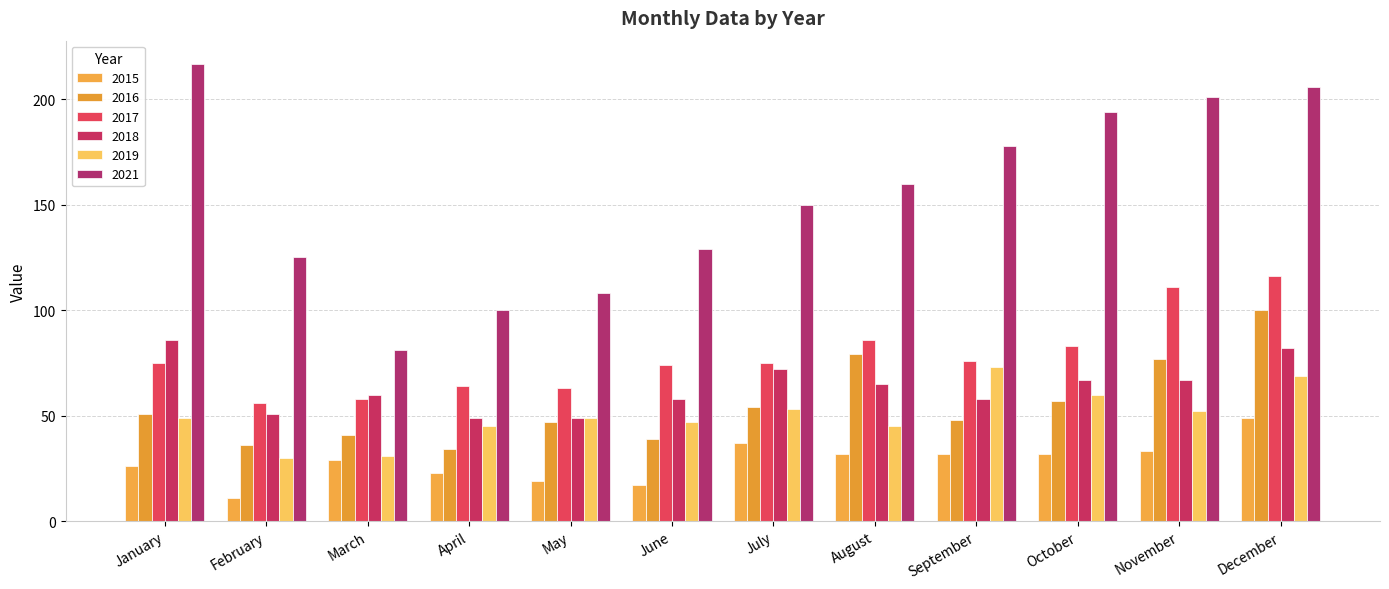

What are all the series names shown in the legend?

2015, 2016, 2017, 2018, 2019, 2021